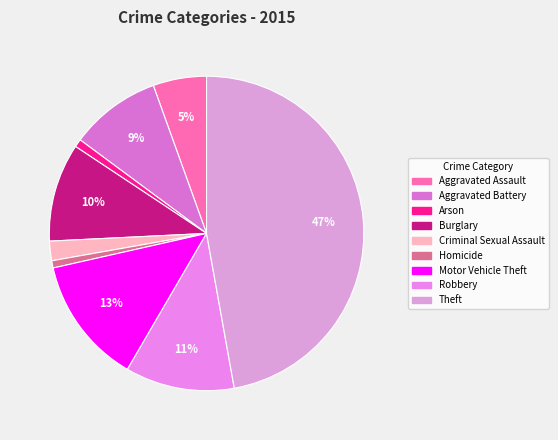

Which category has the biggest portion of the pie?

Theft